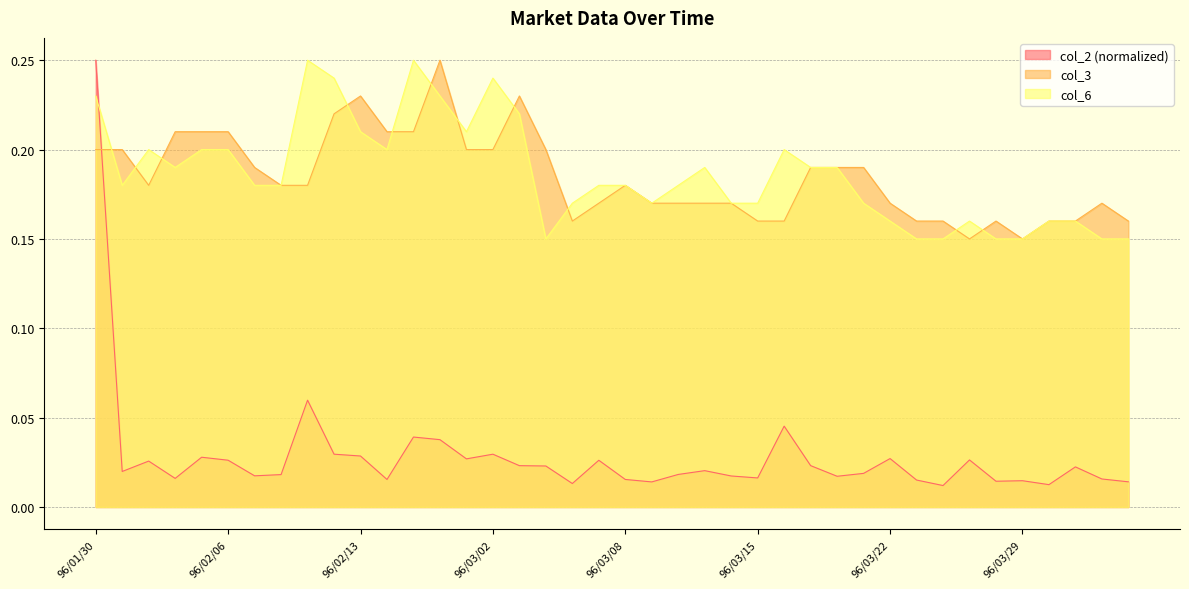

What are all the series names shown in the legend?

col_2 (normalized), col_3, col_6